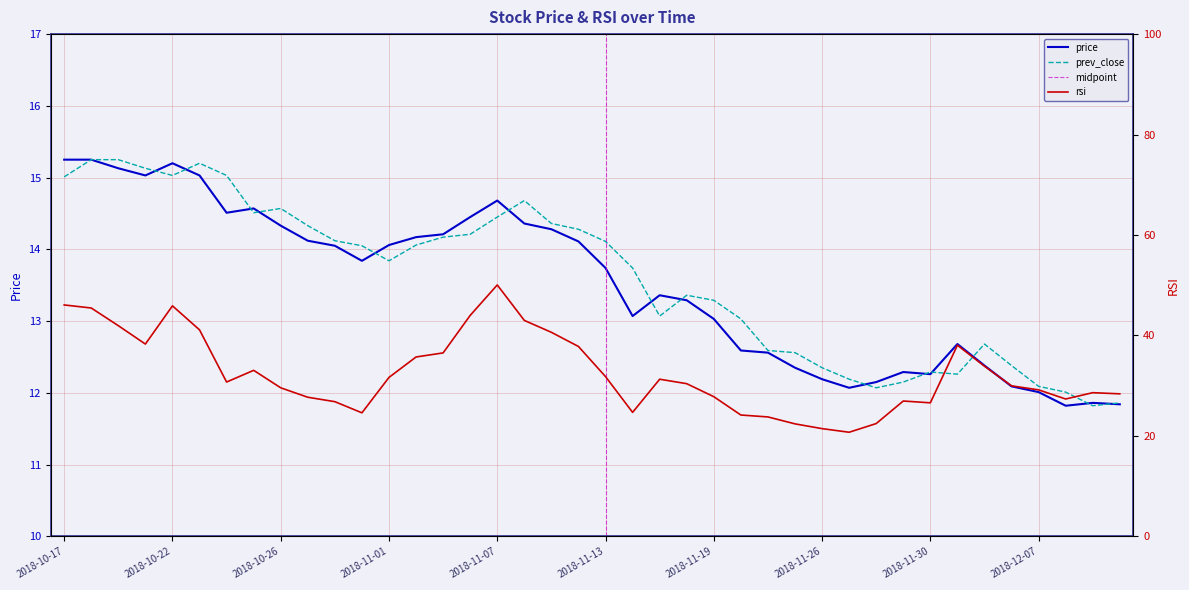

Reading right to left, extract all data points from this chart.

price: 11.8	11.9	11.8	12.0	12.1	12.4	12.7	12.3	12.3	12.2	12.1	12.2	12.3	12.6	12.6	13.0	13.3	13.4	13.1	13.7	14.1	14.3	14.4	14.7	14.4	14.2	14.2	14.1	13.8	14.1	14.1	14.3	14.6	14.5	15.0	15.2	15.0	15.1	15.2	15.2
prev_close: 11.9	11.8	12.0	12.1	12.4	12.7	12.3	12.3	12.2	12.1	12.2	12.3	12.6	12.6	13.0	13.3	13.4	13.1	13.7	14.1	14.3	14.4	14.7	14.4	14.2	14.2	14.1	13.8	14.1	14.1	14.3	14.6	14.5	15.0	15.2	15.0	15.1	15.2	15.2	15.0
rsi: 28.4	28.6	27.3	29.2	30.0	33.9	38.0	26.6	26.9	22.4	20.7	21.4	22.4	23.8	24.1	27.8	30.4	31.3	24.7	31.8	37.8	40.6	43.0	50.0	44.0	36.5	35.7	31.6	24.6	26.8	27.7	29.6	33.0	30.7	41.1	45.9	38.3	41.9	45.5	46.1